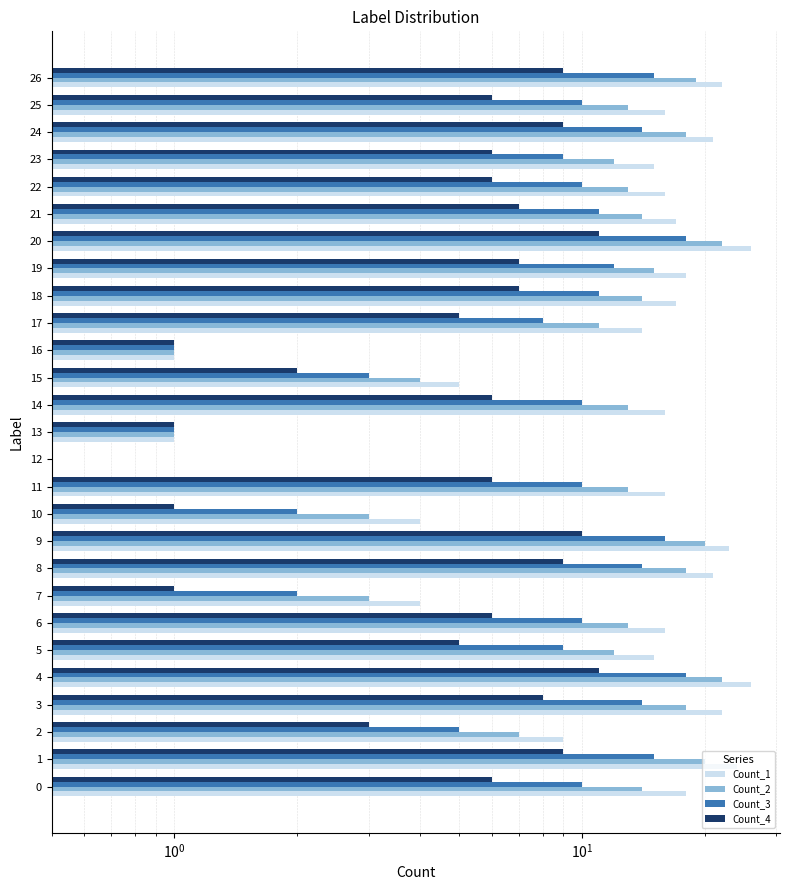

What is the difference between the Count_2 values at 23 and 14?

1